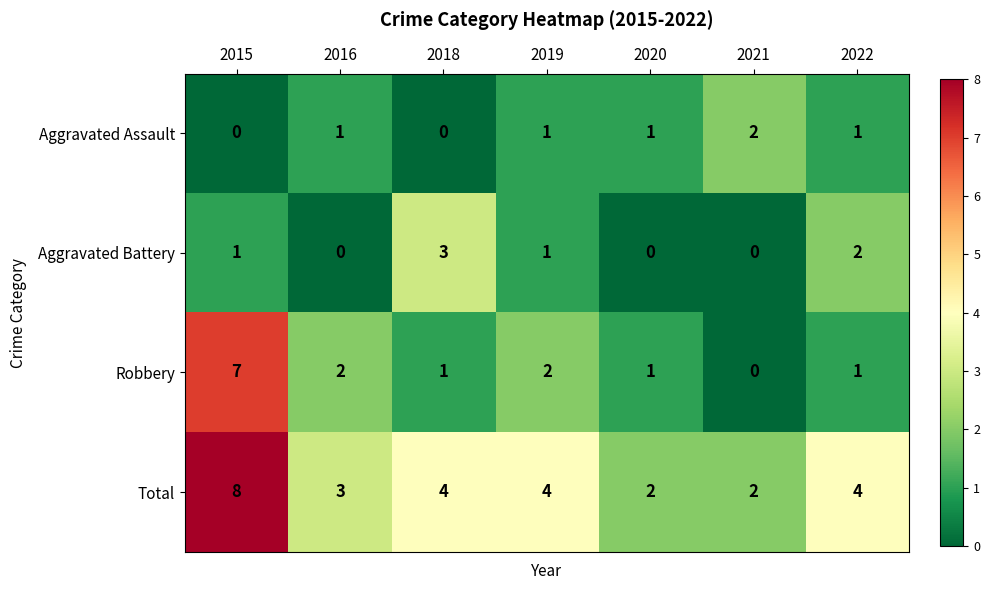

Which series has the largest total across all categories?

Total